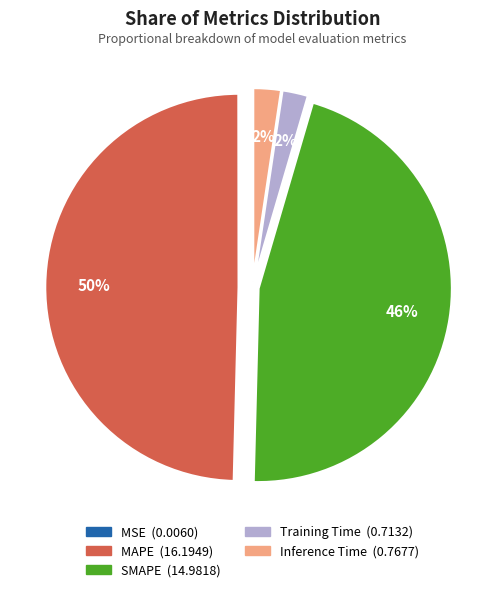

To the nearest percent, what is the combined percentage of Inference Time and SMAPE?

48%